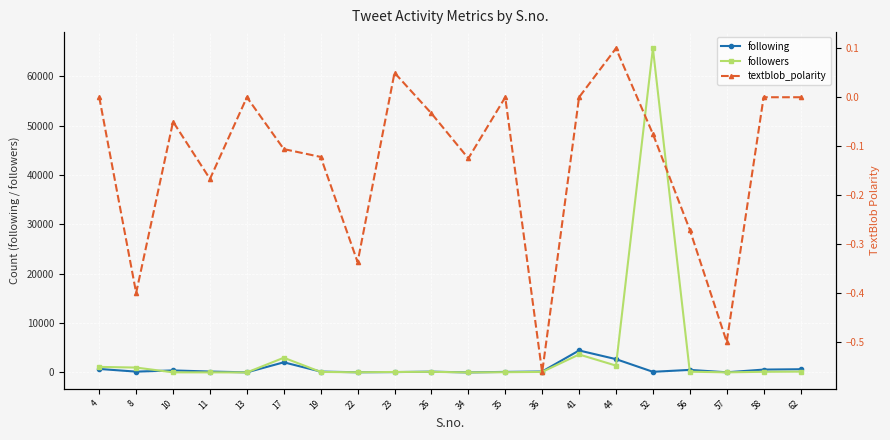

At which category is the sum across all series the highest?

52